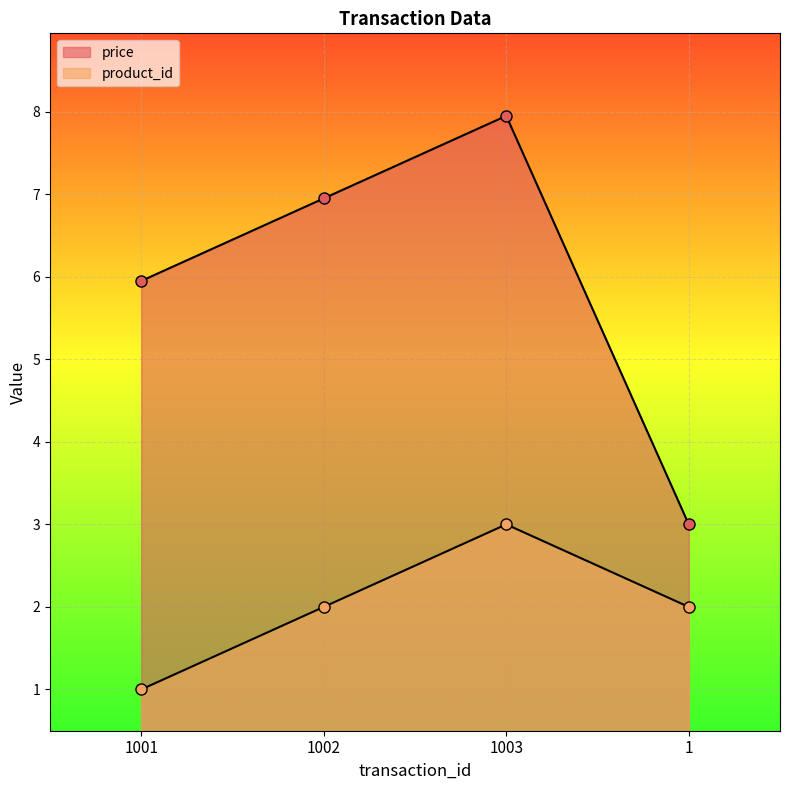

What is the difference between the second highest and minimum values in the product_id series?

1.0